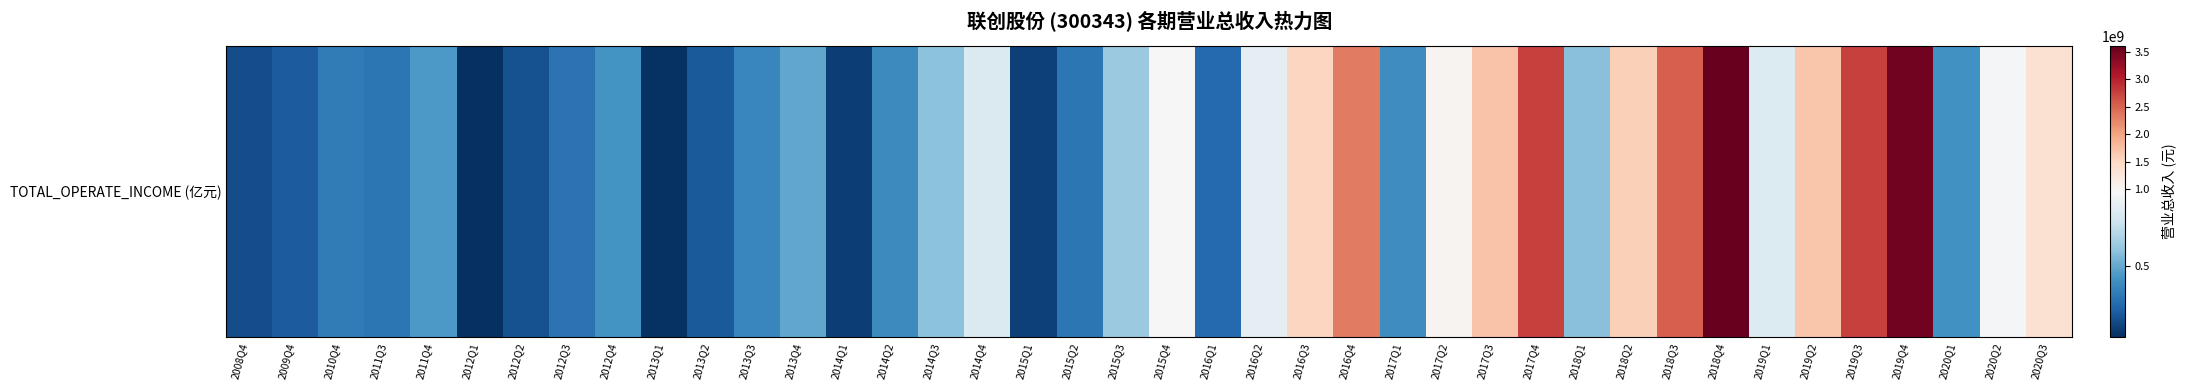

Reading right to left, extract all data points from this chart.

1371572457.0	947192503.7	418627084.8	3513747937.1	2770732307.0	1696830759.8	835827371.5	3599465997.4	2543816756.2	1583069868.6	585413955.7	2767571424.2	1704195618.9	1032547812.8	404181324.9	2330939606.8	1522905259.8	870899672.0	268739992.2	964579214.9	625723502.5	313634220.2	125741600.2	832616141.7	596807163.7	391386316.1	118371054.5	498278058.2	374485863.9	209940755.3	78307929.0	425149261.5	304203474.6	185993258.8	67818091.3	446189901.4	317784246.5	339067765.4	214362943.9	168888419.8